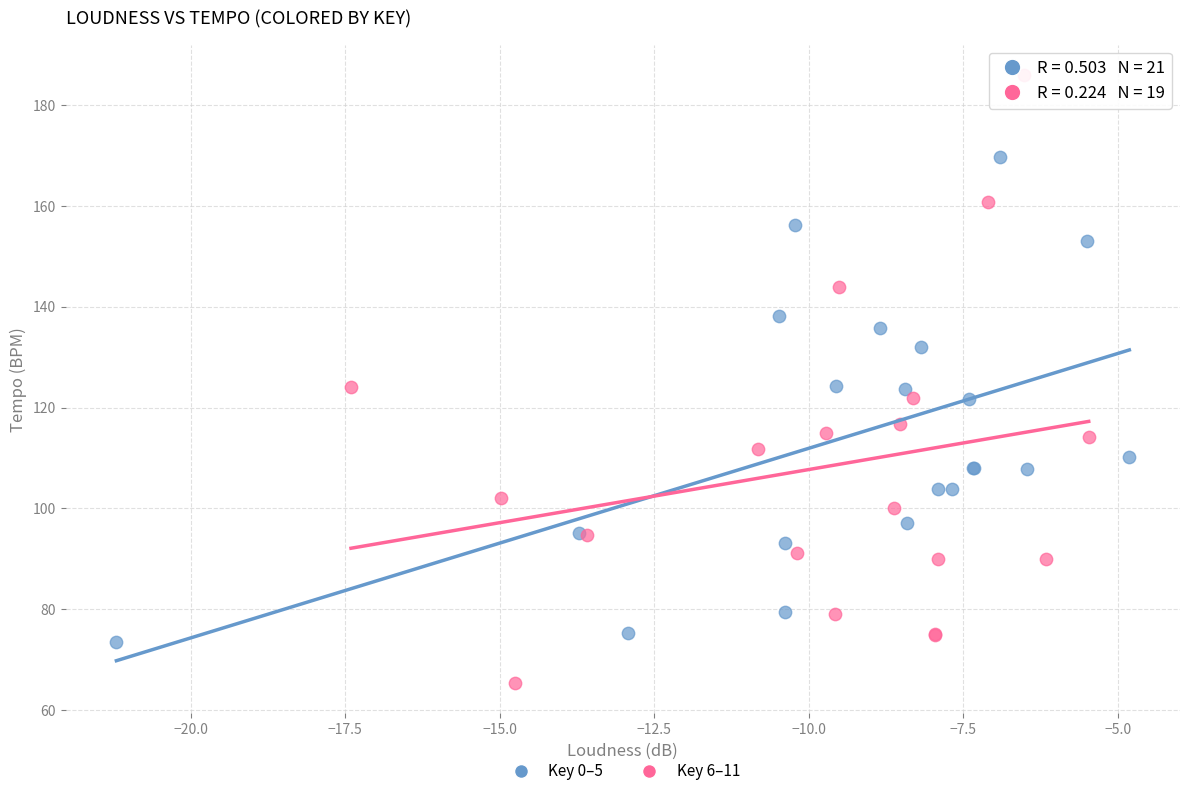

Which series reaches the minimum Y coordinate?

Key 6–11